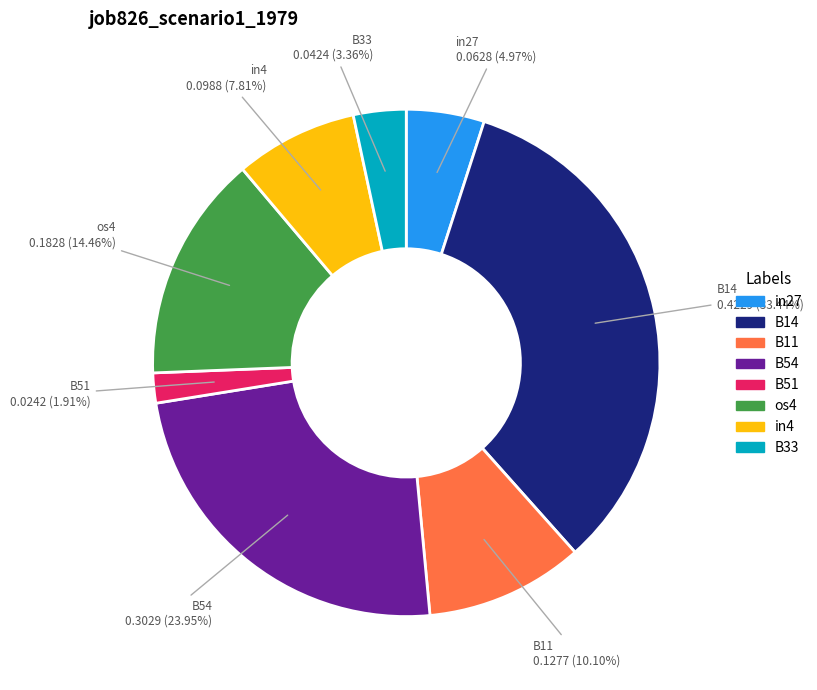

To the nearest percent, what percentage of the pie is in4?

8%